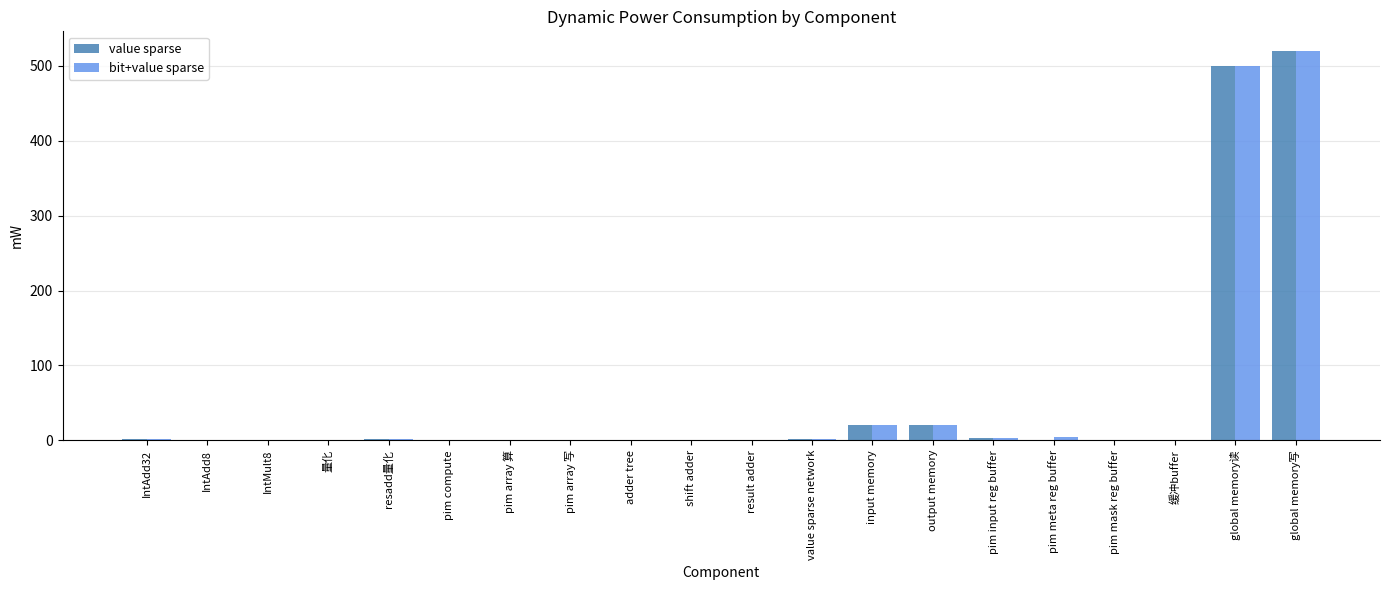

At which category is the sum across all series the highest?

global memory写